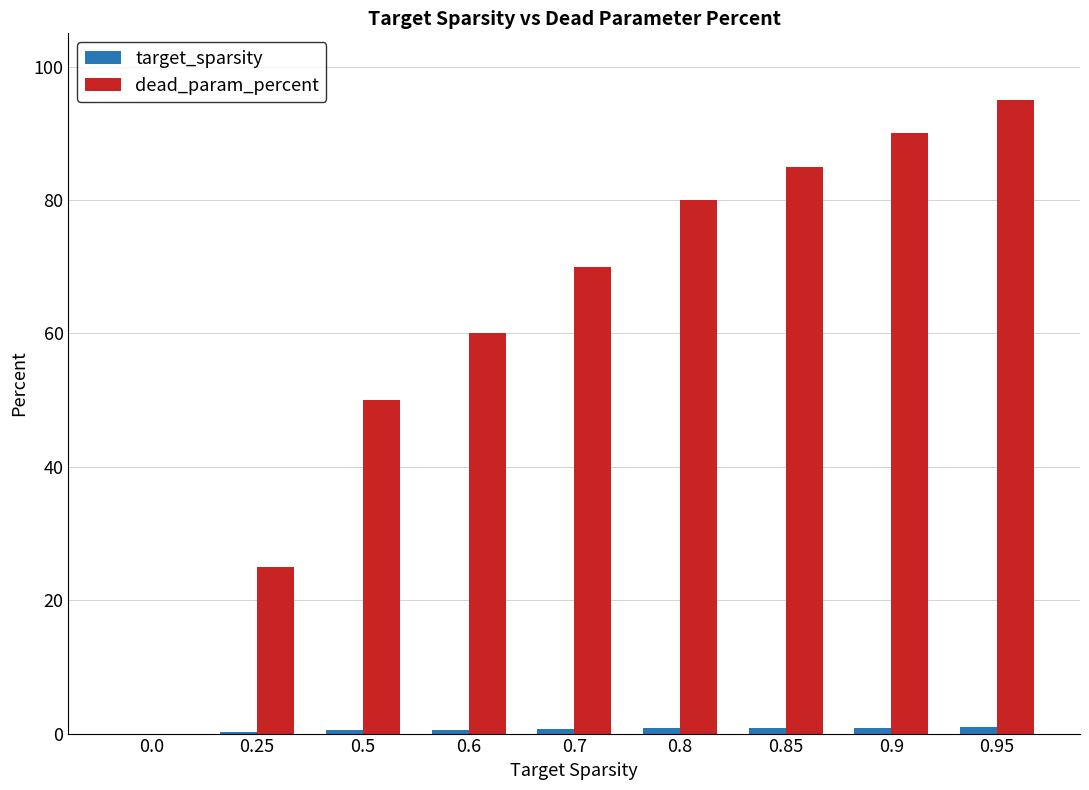

Which series has the widest spread of values?

dead_param_percent